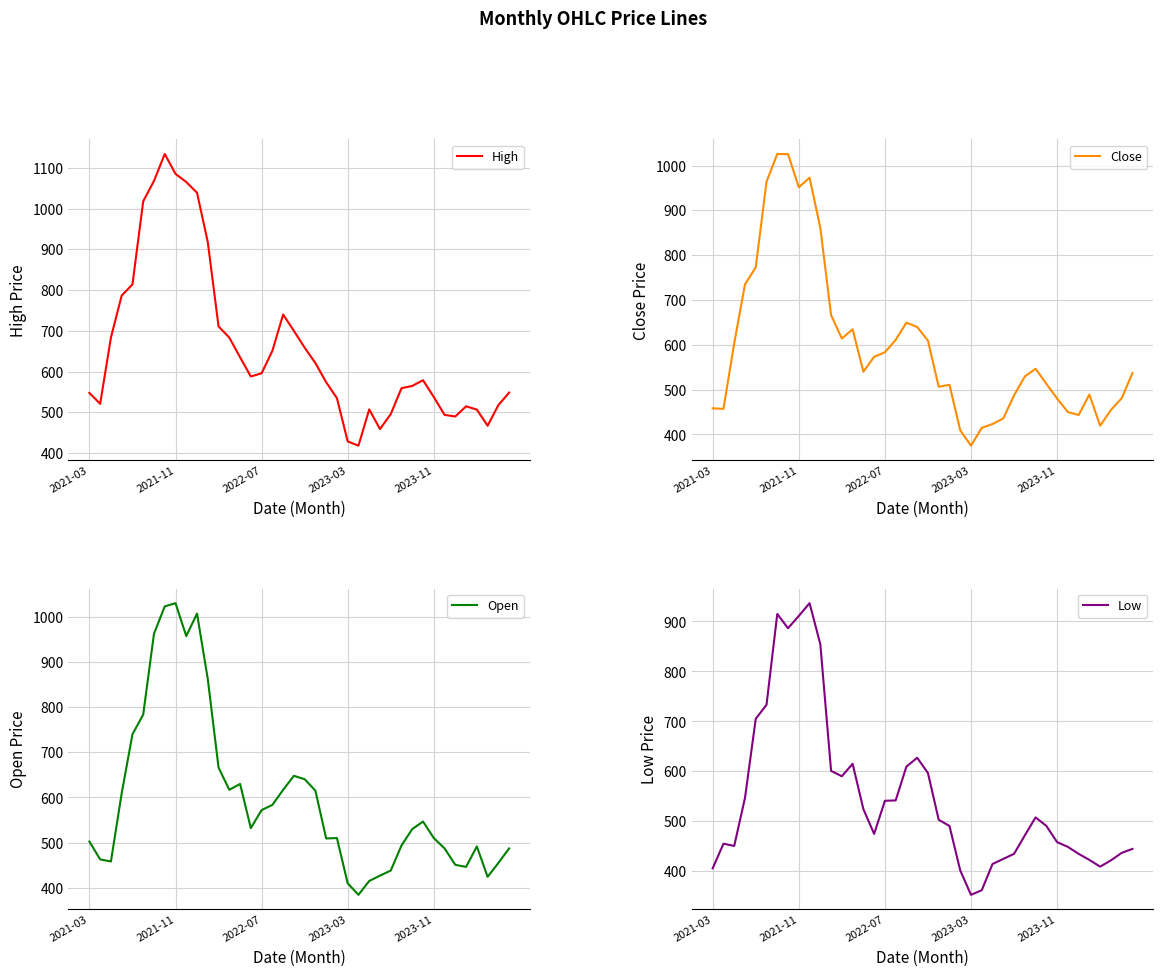

What is the maximum value shown in the chart?

1133.7